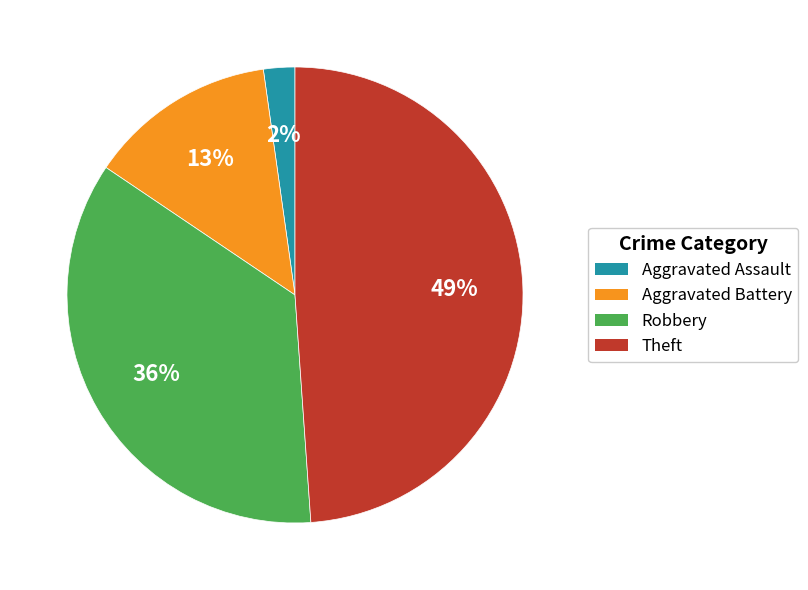

Does any single category account for the majority?

No